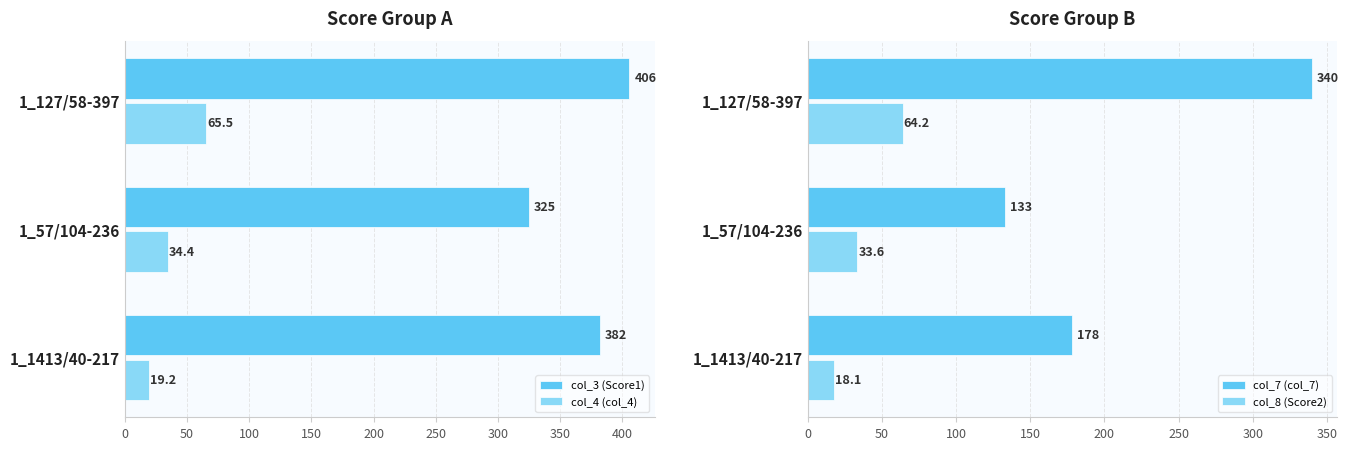

What is the minimum value shown in the chart?

18.1